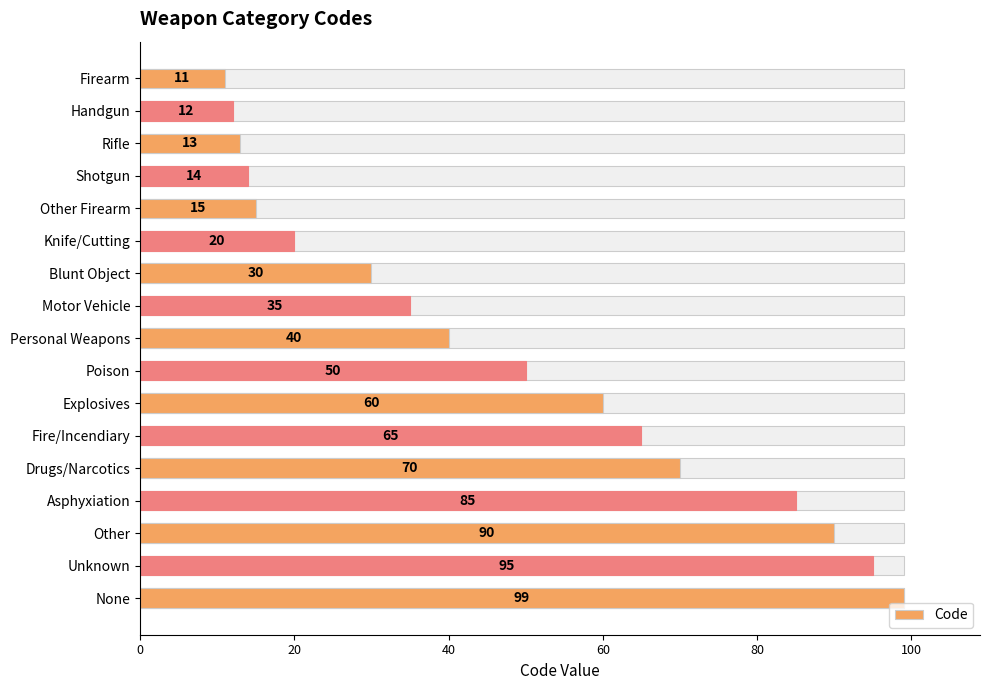

What is the difference between the second highest and second lowest values?

83